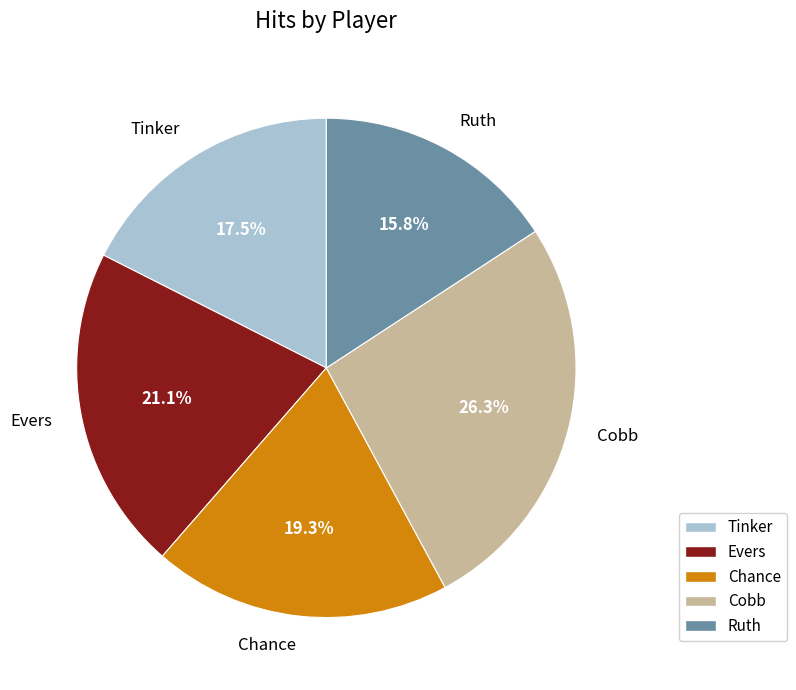

Does Cobb account for over 50% of the chart?

No